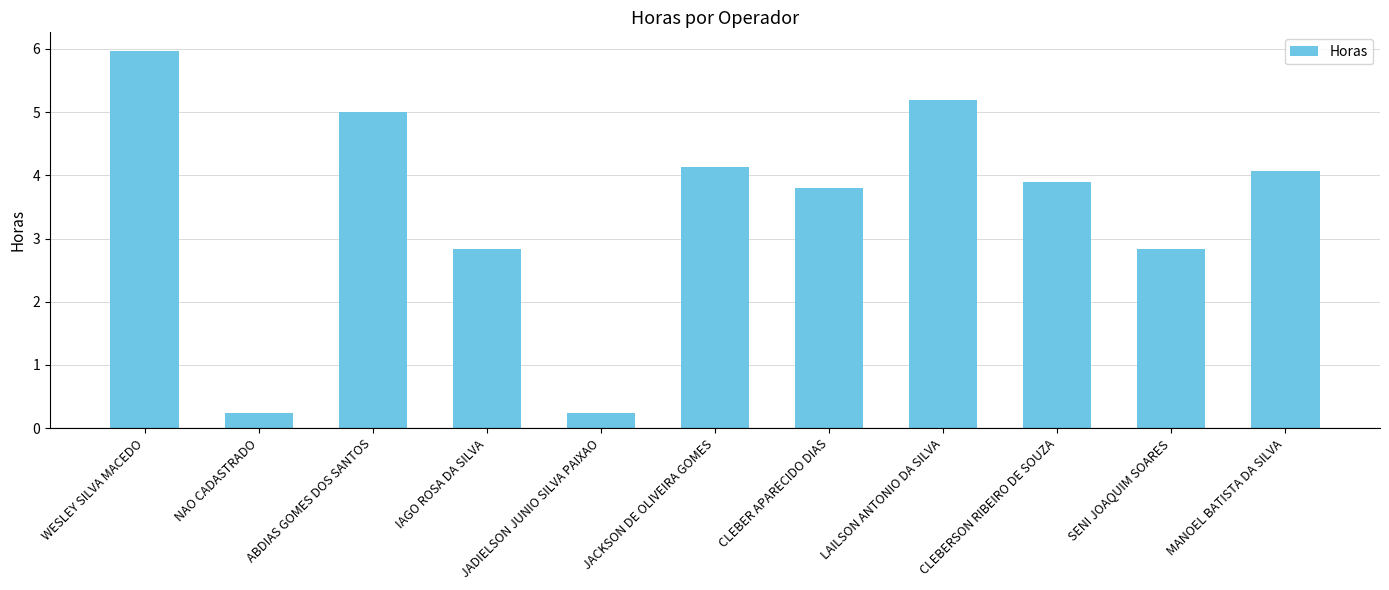

What is the difference between the maximum and second lowest values?

5.7